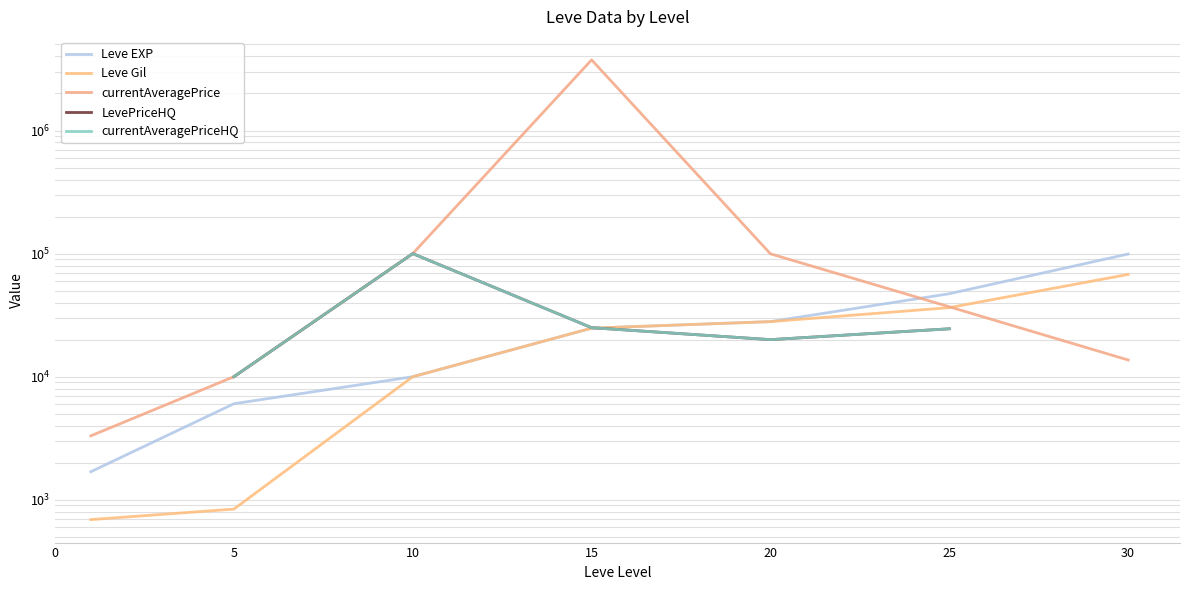

At which category does currentAveragePriceHQ reach its first local valley?

20